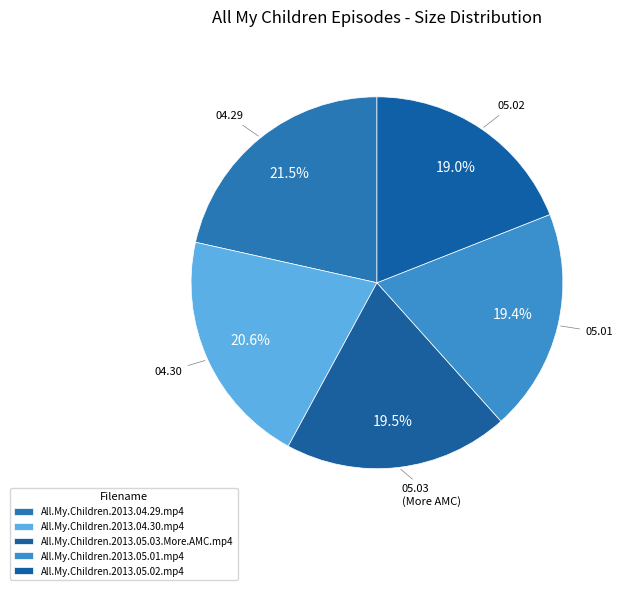

What is the change in value from All.My.Children.2013.04.29.mp4 to All.My.Children.2013.05.03.More.AMC.mp4?

-25.2